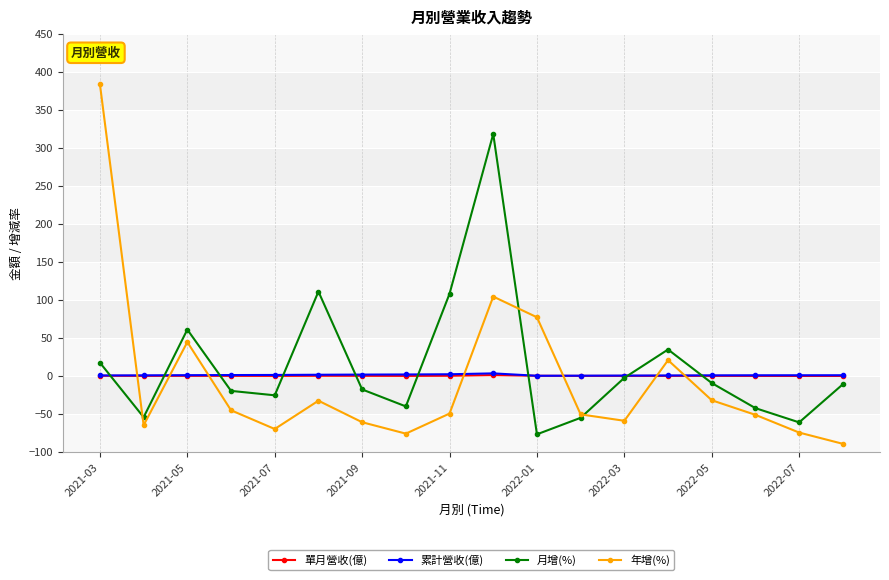

How many times do 單月營收(億) and 年增(%) cross each other?

7